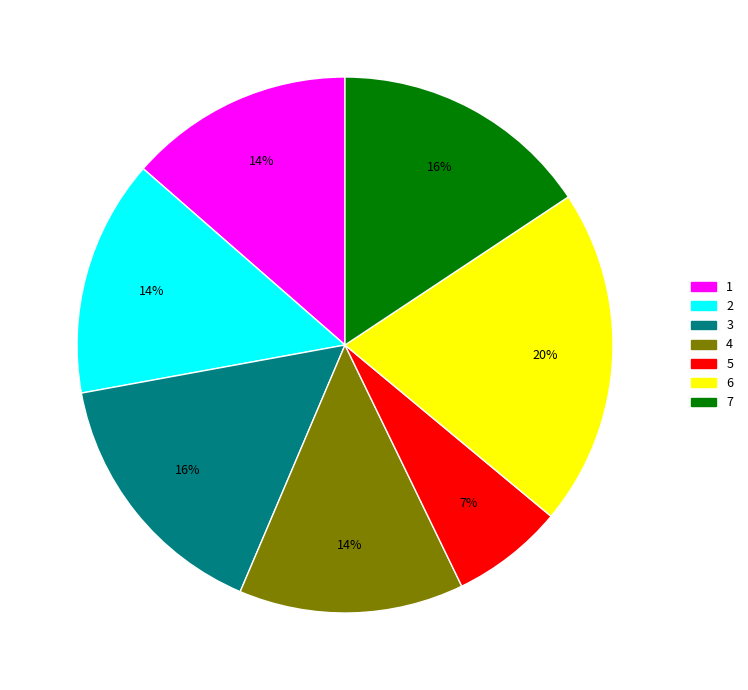

What is the largest slice in the pie chart?

6